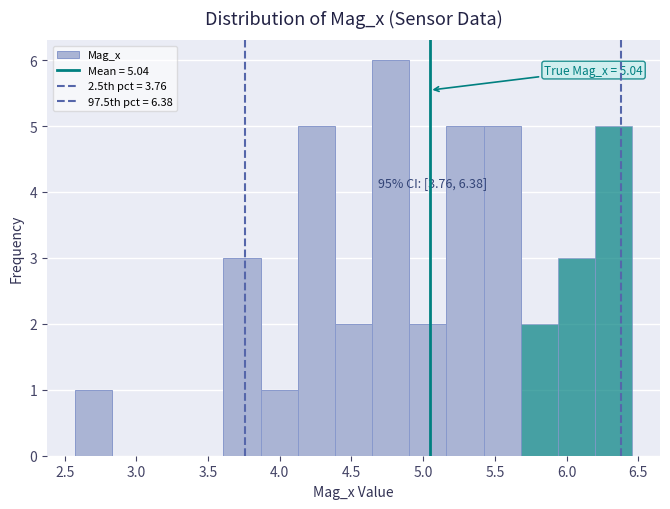

Over which range of the x-axis is the bar tallest?

4.65 to 4.90